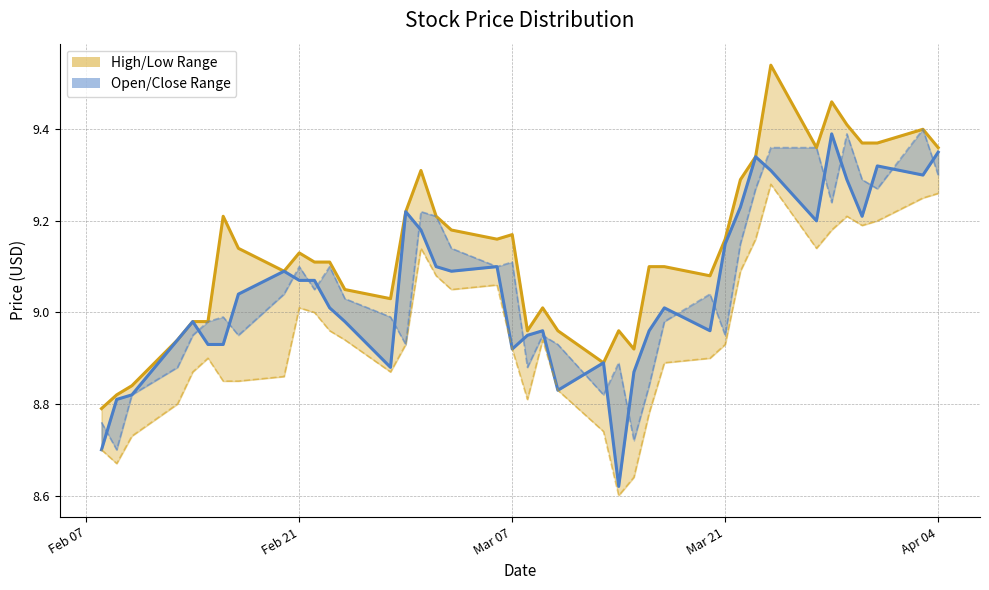

Count the number of categories in the chart.

40